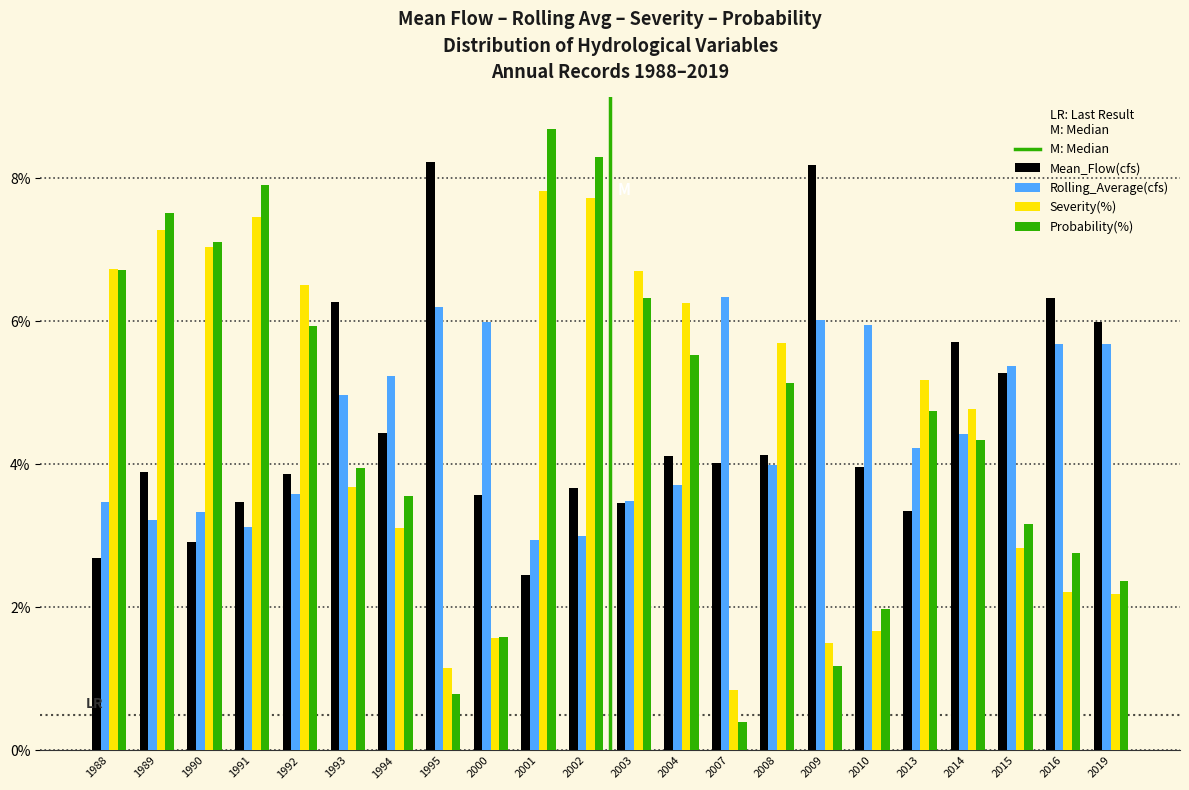

What is the minimum value for Severity(%)?

0.8